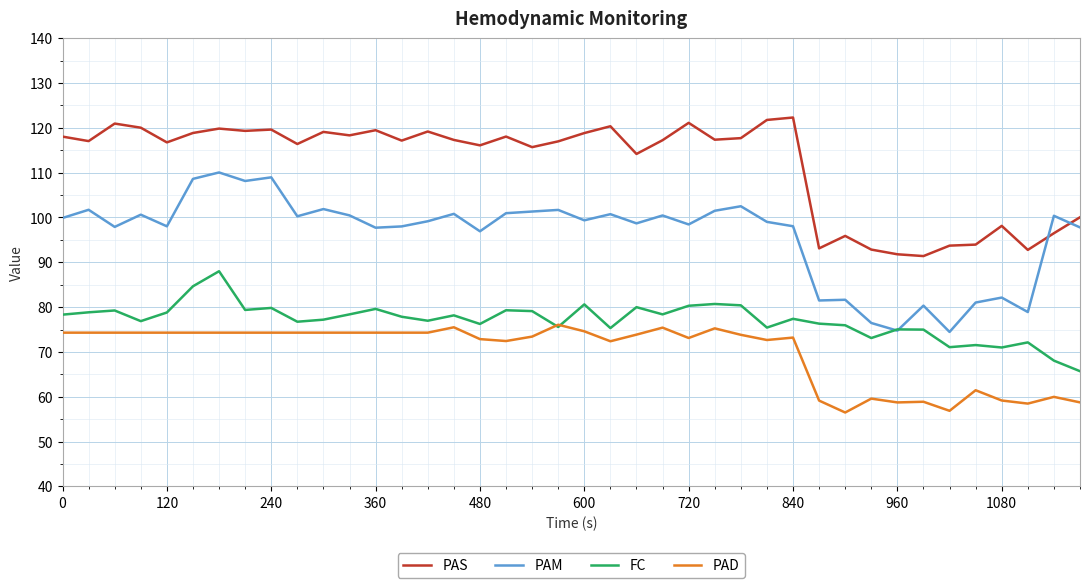

After their last crossing, which series has the higher values: PAM or PAS?

PAS